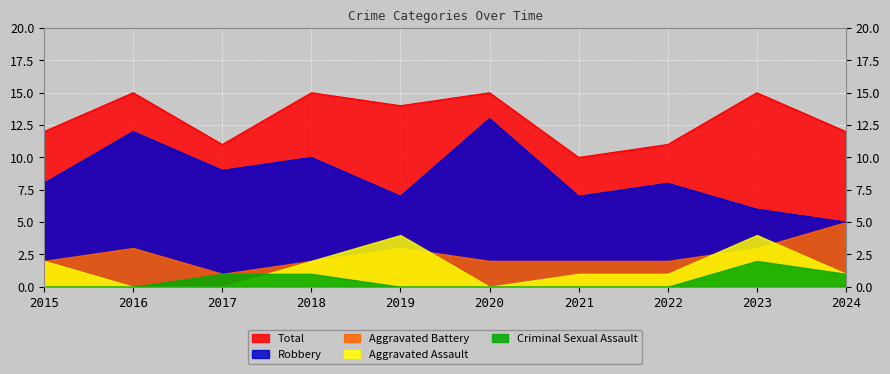

What is the total value across all series at 2019?

28